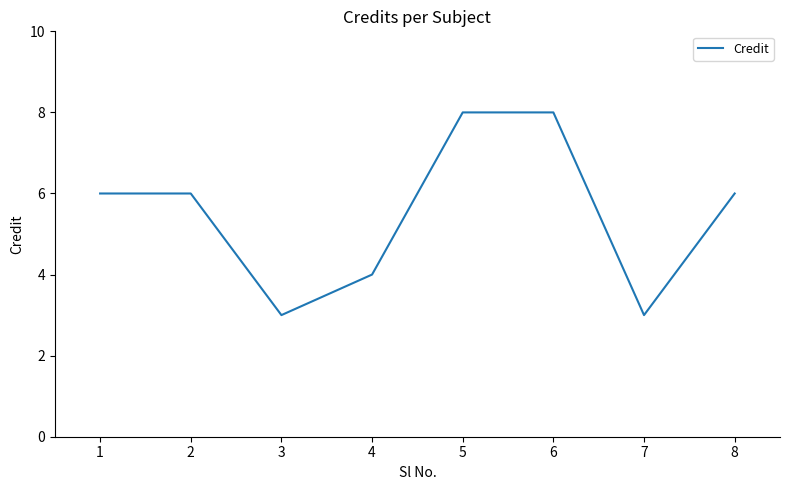

Reading left to right, extract all data points from this chart.

1=6	2=6	3=3	4=4	5=8	6=8	7=3	8=6